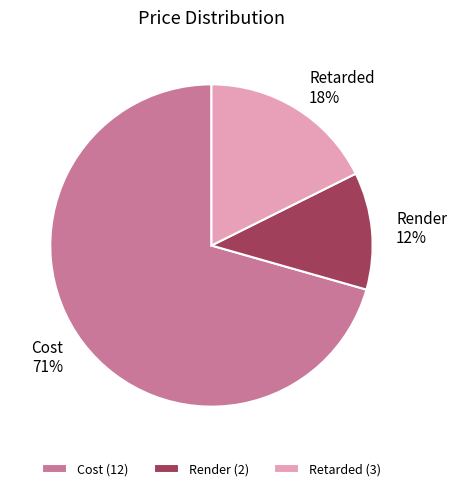

To the nearest percent, what is the average slice percentage?

33%